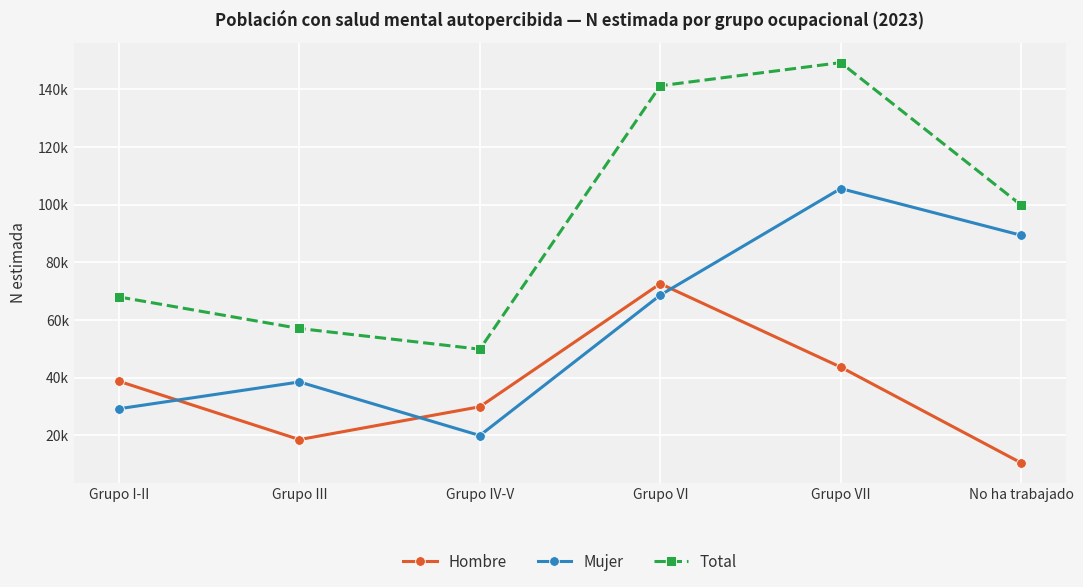

Is the value of Total at Grupo I-II greater than the value of Hombre at Grupo VII?

Yes